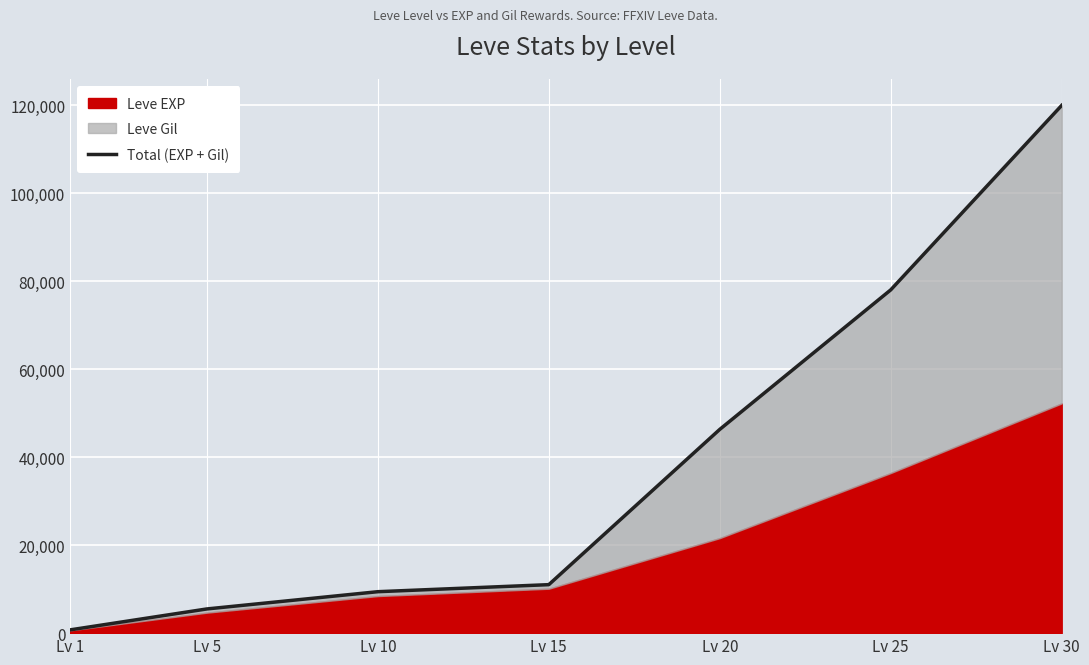

What is the difference between the maximum and minimum values?

119208